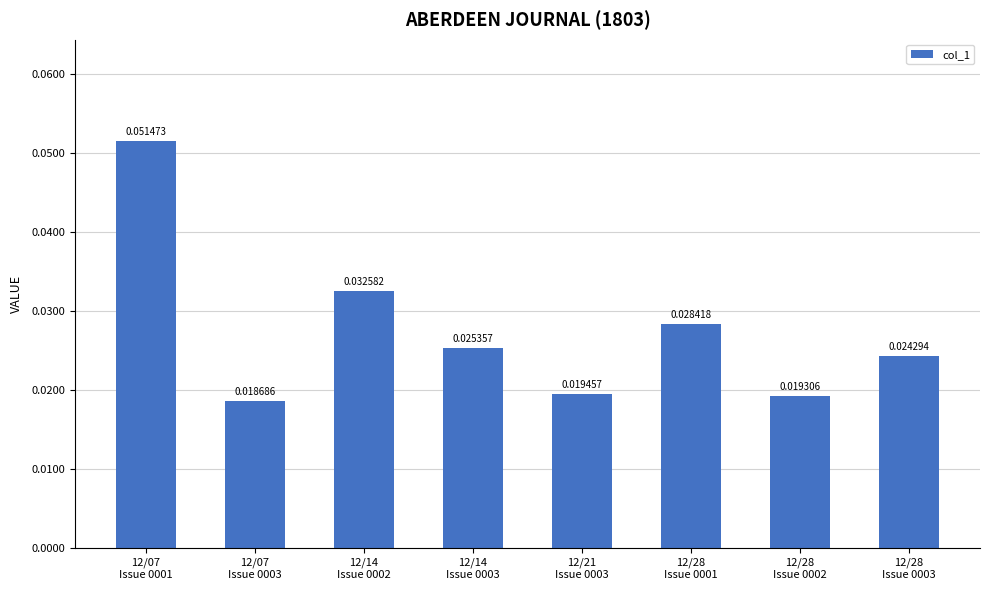

How many distinct data groups are displayed?

1